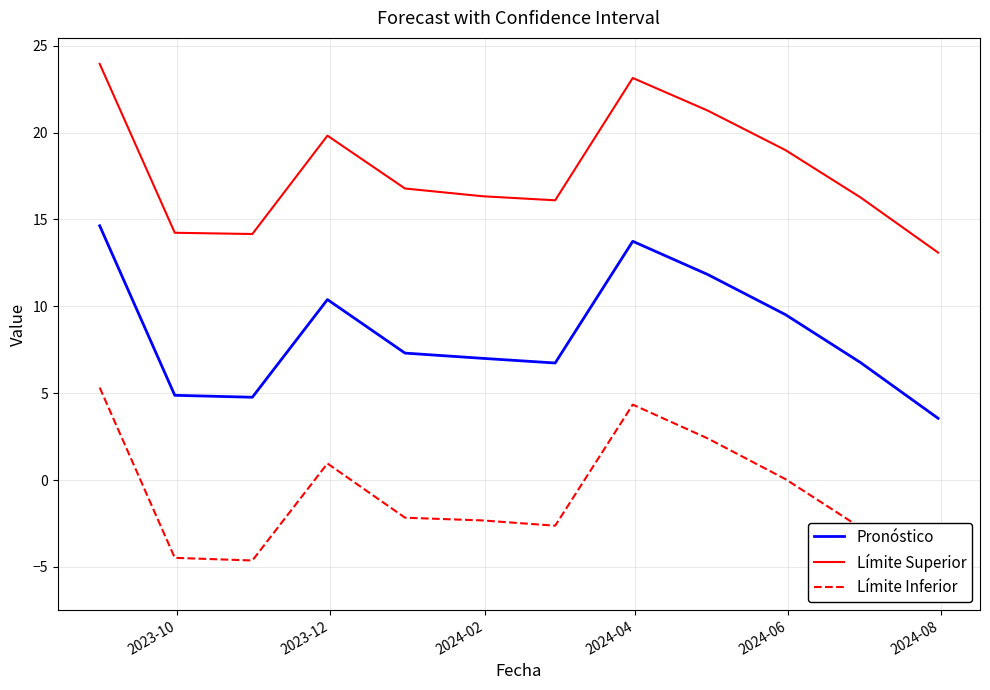

True or false: Pronóstico and Límite Superior intersect in this chart.

False